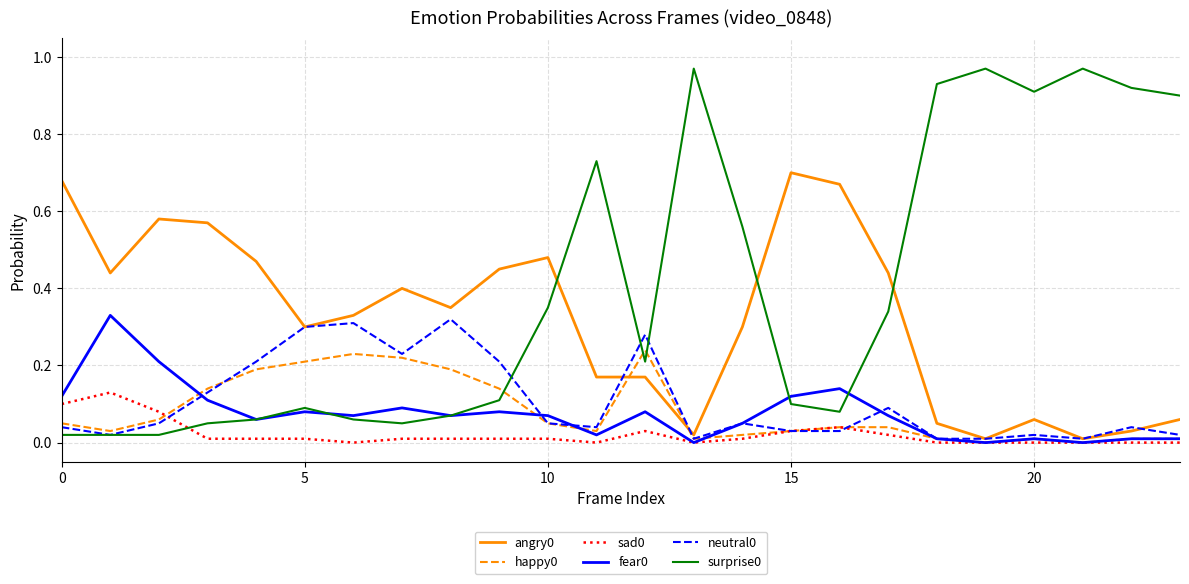

Reading left to right, transcribe all the data shown in this chart.

angry0: 0.7	0.4	0.6	0.6	0.5	0.3	0.3	0.4	0.3	0.5	0.5	0.2	0.2	0.0	0.3	0.7	0.7	0.4	0.1	0.0	0.1	0.0	0.0	0.1
happy0: 0.1	0.0	0.1	0.1	0.2	0.2	0.2	0.2	0.2	0.1	0.1	0.0	0.2	0.0	0.0	0.0	0.0	0.0	0.0	0.0	0.0	0.0	0.0	0.0
sad0: 0.1	0.1	0.1	0.0	0.0	0.0	0.0	0.0	0.0	0.0	0.0	0.0	0.0	0.0	0.0	0.0	0.0	0.0	0.0	0.0	0.0	0.0	0.0	0.0
fear0: 0.1	0.3	0.2	0.1	0.1	0.1	0.1	0.1	0.1	0.1	0.1	0.0	0.1	0.0	0.1	0.1	0.1	0.1	0.0	0.0	0.0	0.0	0.0	0.0
neutral0: 0.0	0.0	0.1	0.1	0.2	0.3	0.3	0.2	0.3	0.2	0.1	0.0	0.3	0.0	0.1	0.0	0.0	0.1	0.0	0.0	0.0	0.0	0.0	0.0
surprise0: 0.0	0.0	0.0	0.1	0.1	0.1	0.1	0.1	0.1	0.1	0.3	0.7	0.2	1.0	0.6	0.1	0.1	0.3	0.9	1.0	0.9	1.0	0.9	0.9